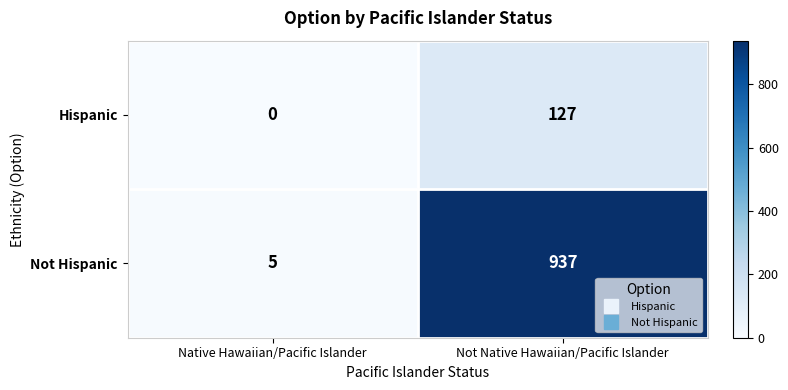

What value does the Not Hispanic series have at Not Native Hawaiian/Pacific Islander?

937